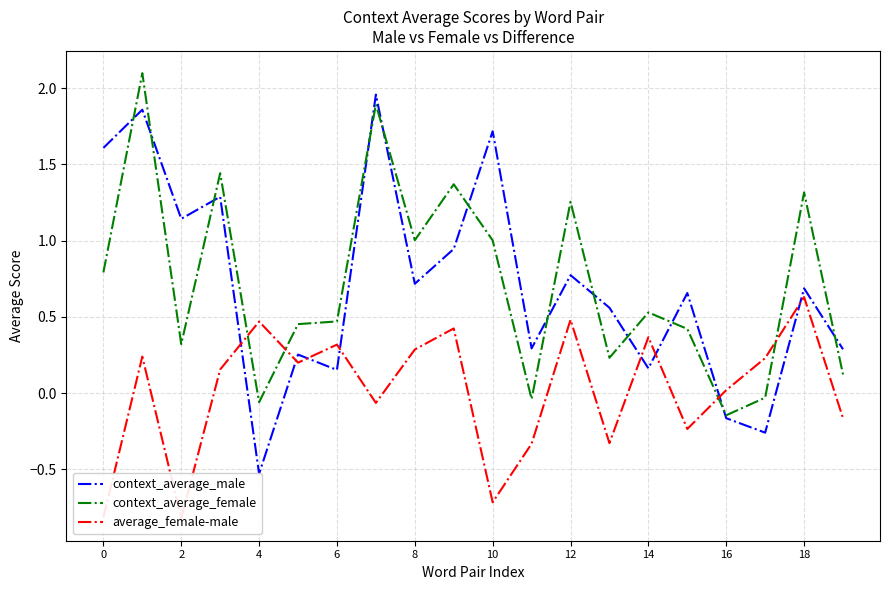

True or false: context_average_female and context_average_male intersect in this chart.

True